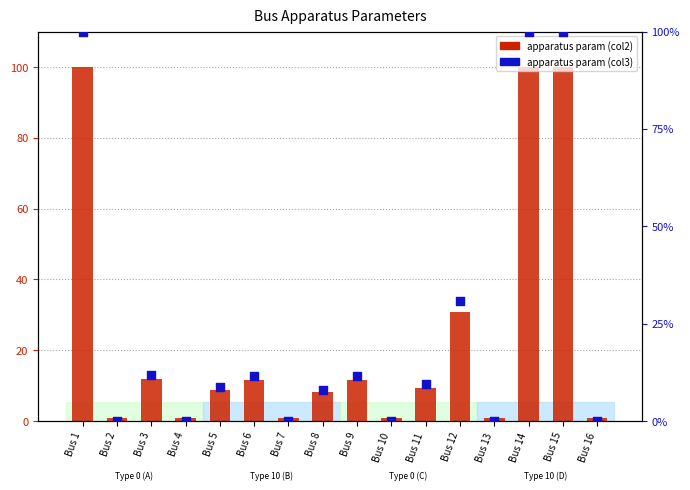

What are all the series names shown in the legend?

apparatus param (col2), apparatus param (col3)